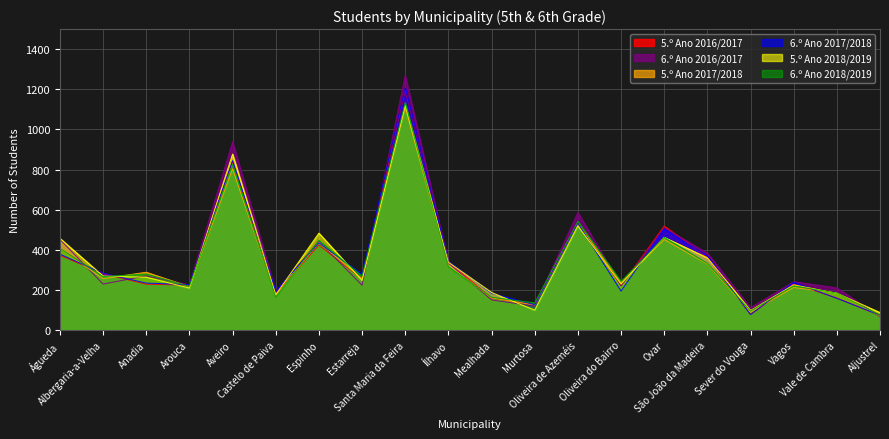

What is the difference between the second highest and minimum values in the 6.º Ano 2016/2017 series?

872